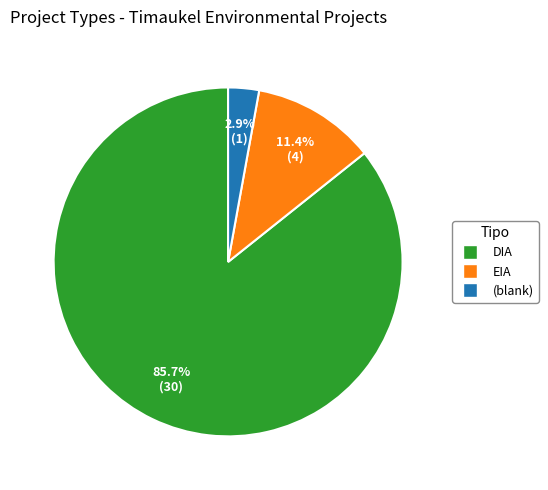

Does any single category account for the majority?

Yes